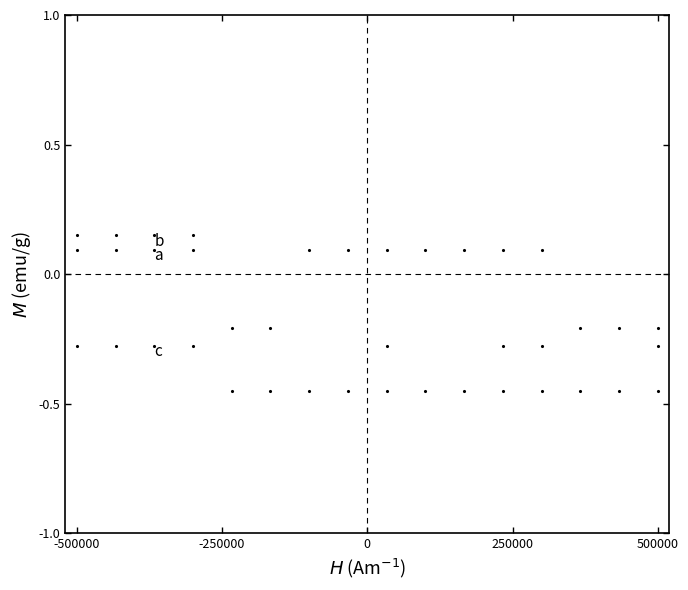

What is the highest value of the a series?

0.1